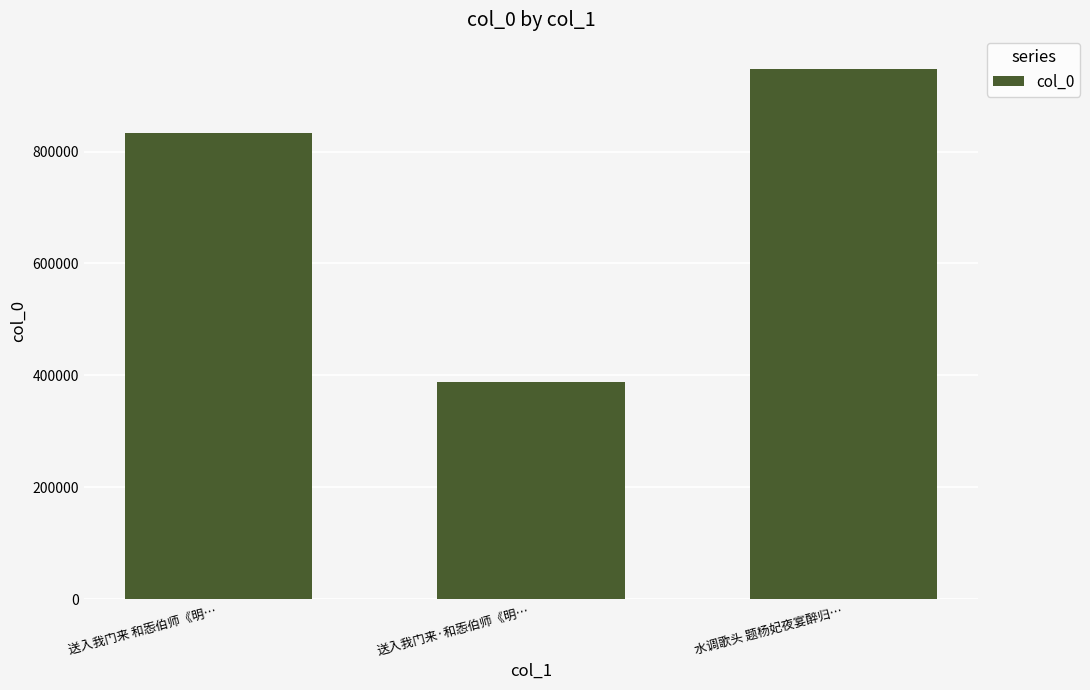

What is the difference between the values at 送入我门来·和㤅伯师《明… and 送入我门来 和㤅伯师《明…?

445840